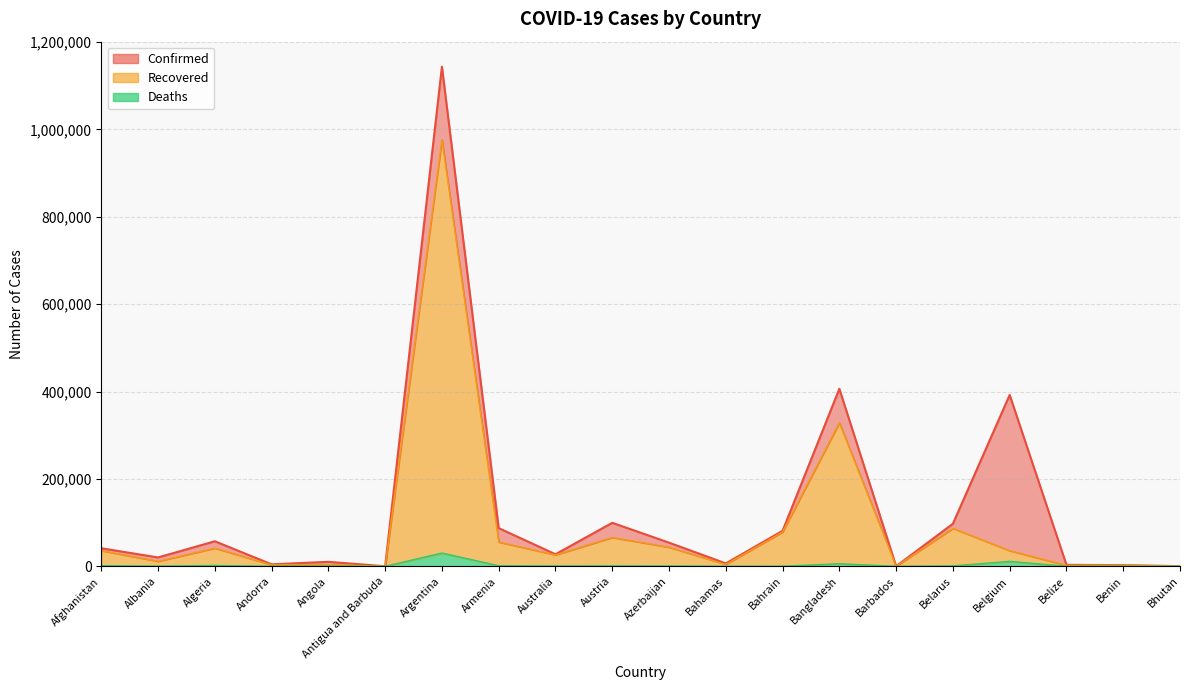

What is the sum of all Recovered values?

1803703